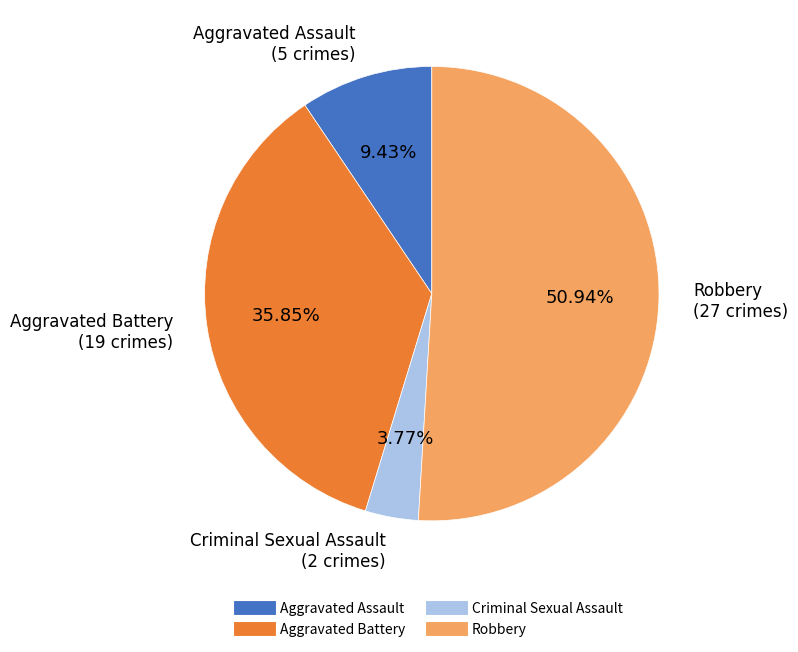

Count the number of slices in the pie.

4